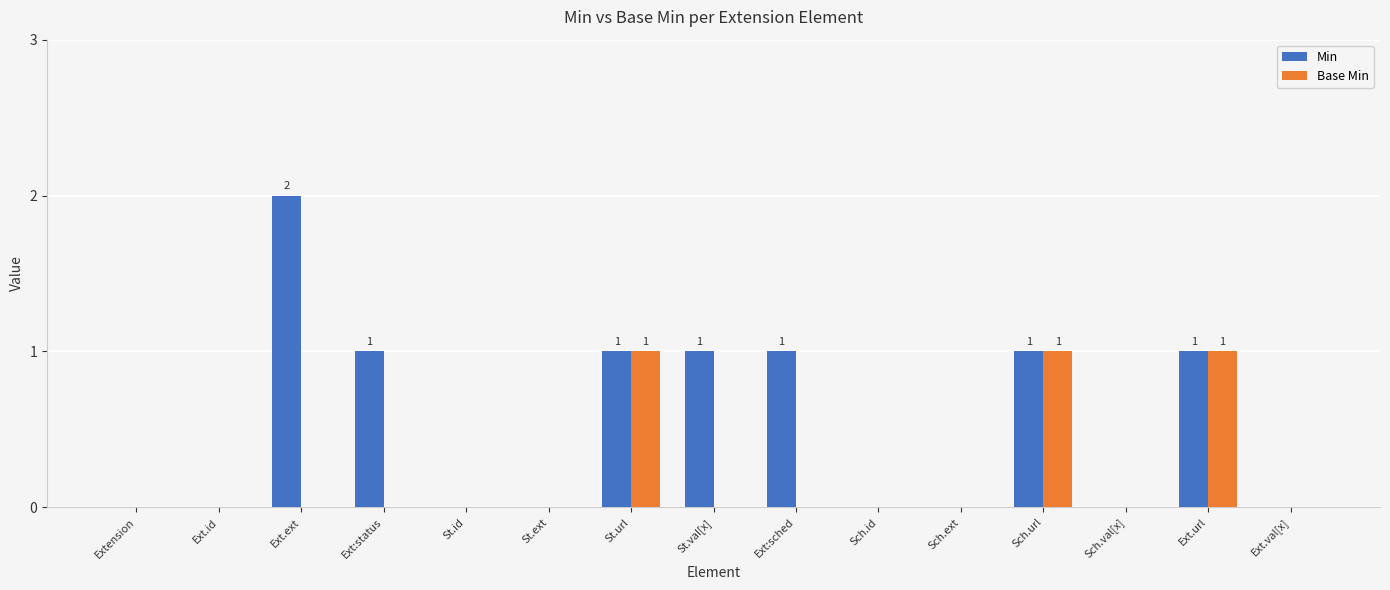

Which series has the widest spread of values?

Min